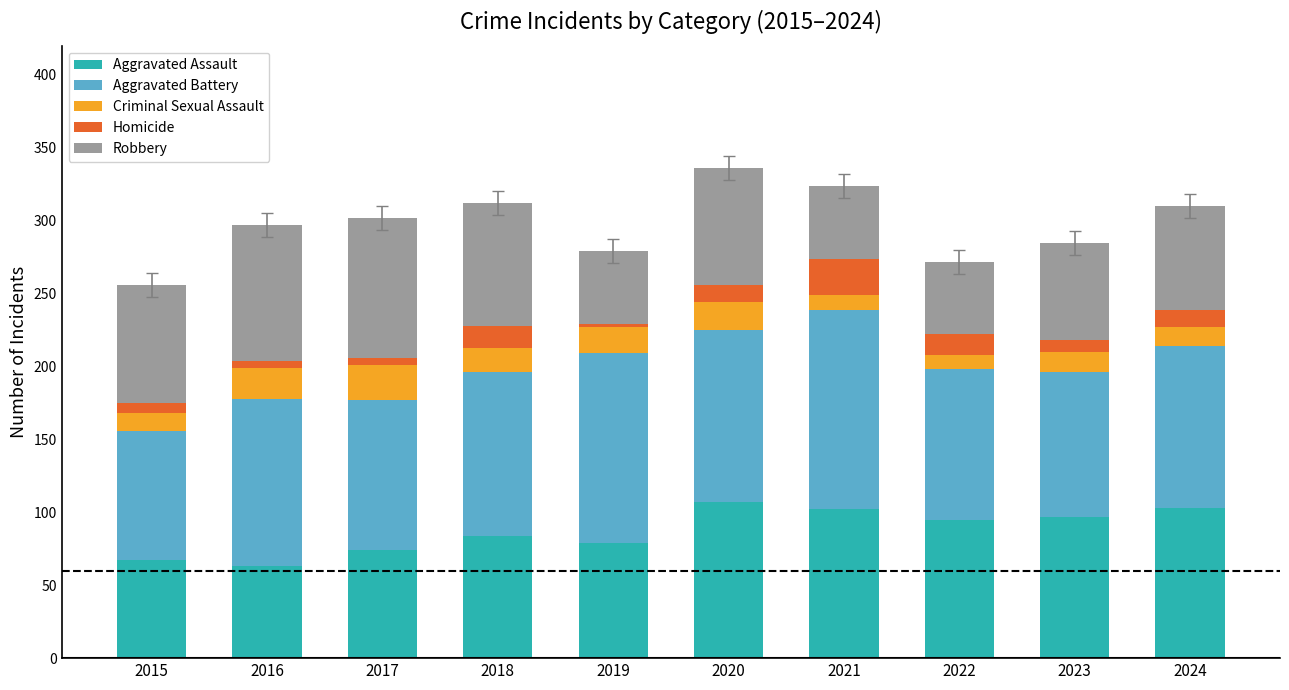

What is the lowest value of the Aggravated Assault series?

63